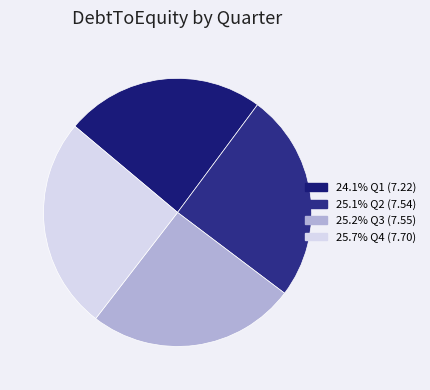

How many segments does this pie chart have?

4